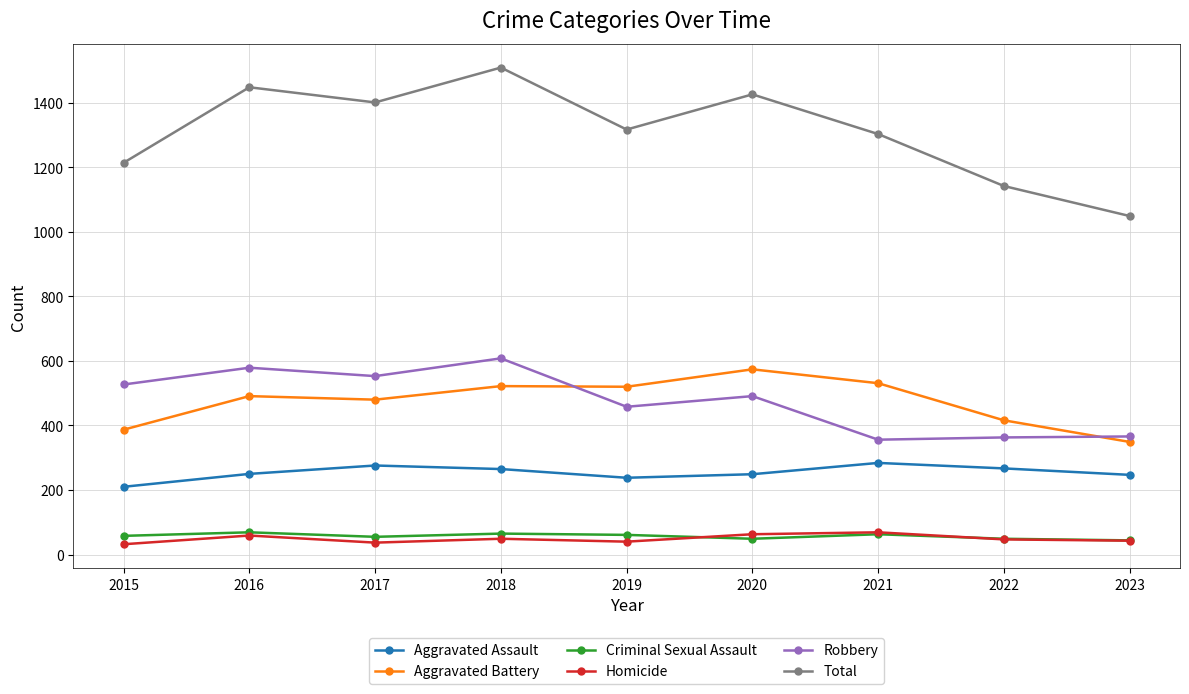

What is the highest value of the Criminal Sexual Assault series?

69